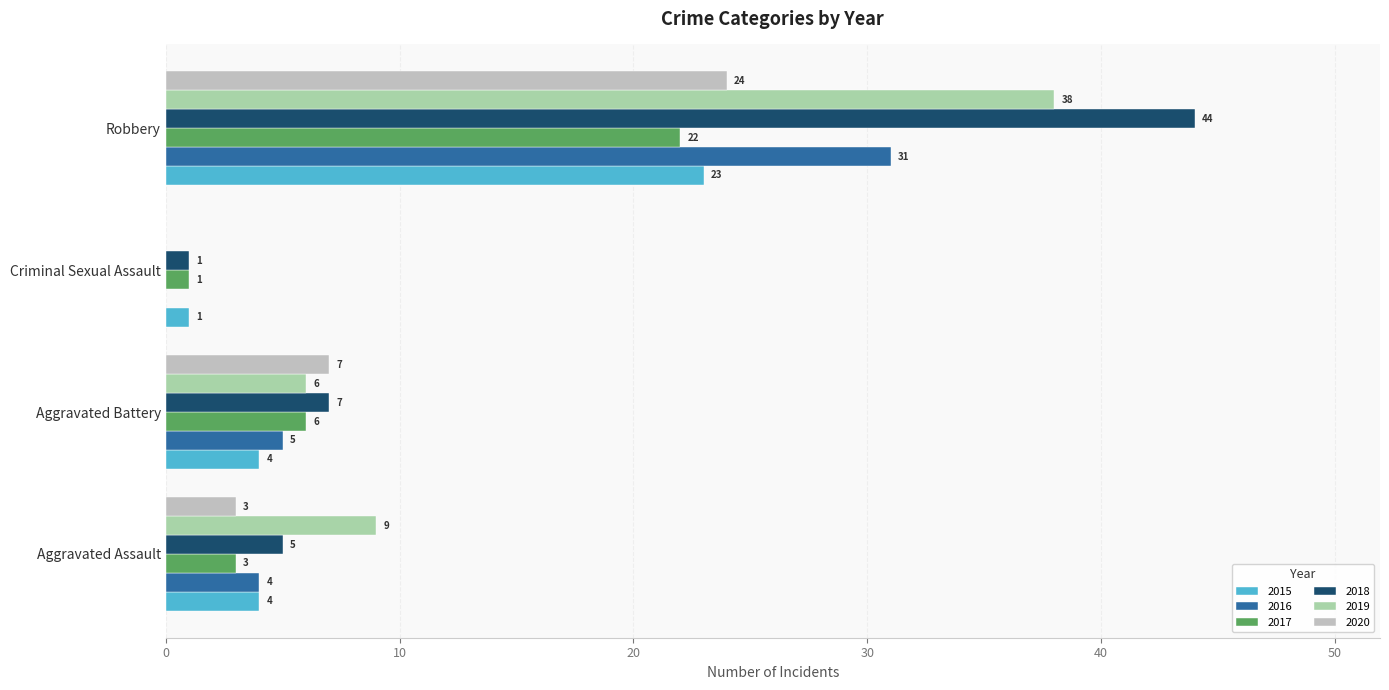

How many distinct data groups are displayed?

6